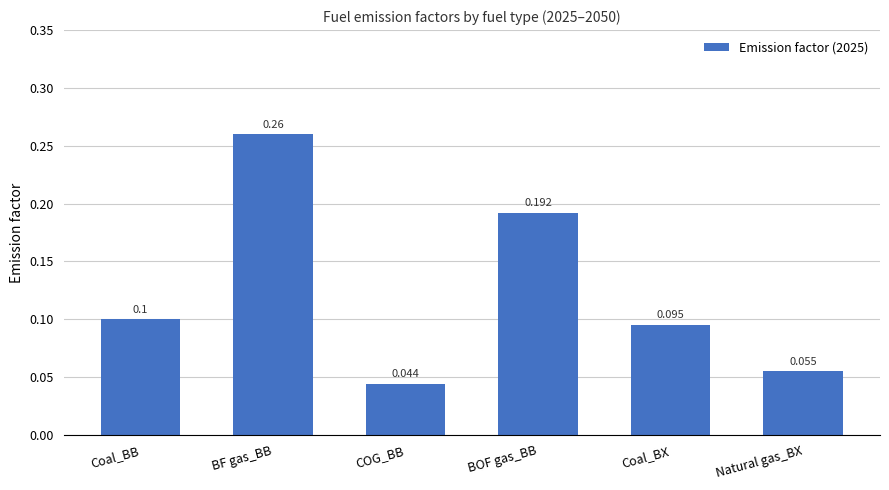

At which label is the value closest to 0?

COG_BB